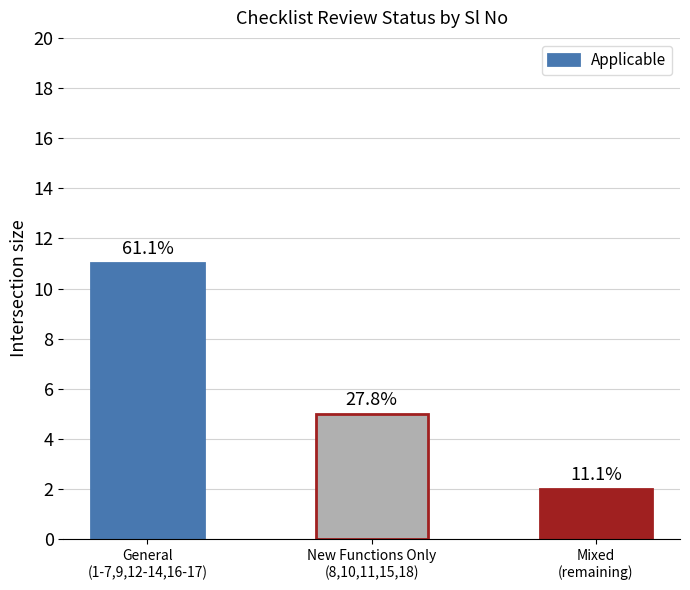

What is the sum of the values at General
(1-7,9,12-14,16-17) and New Functions Only
(8,10,11,15,18)?

16